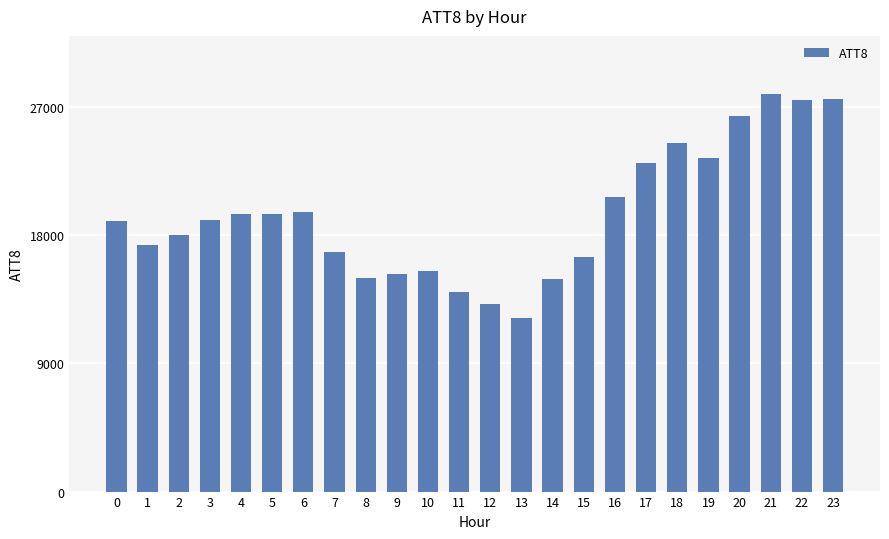

True or false: the data shows 7787 at 9.

False